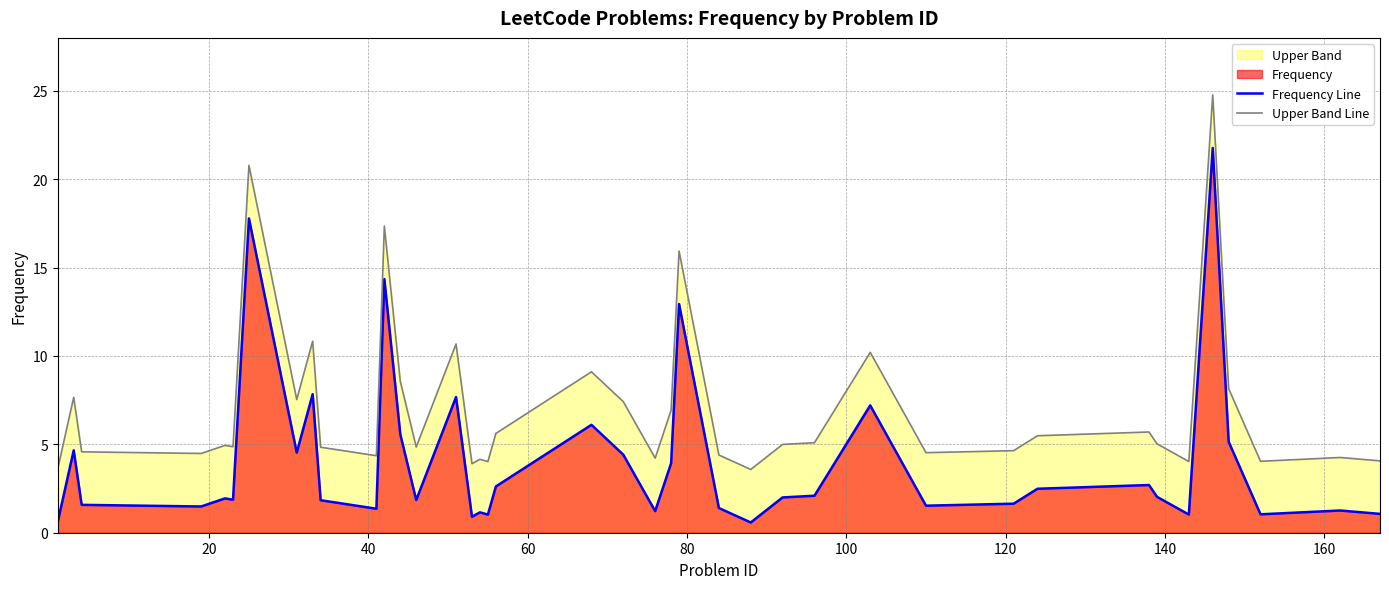

Which series has the largest total across all categories?

Upper Band Line